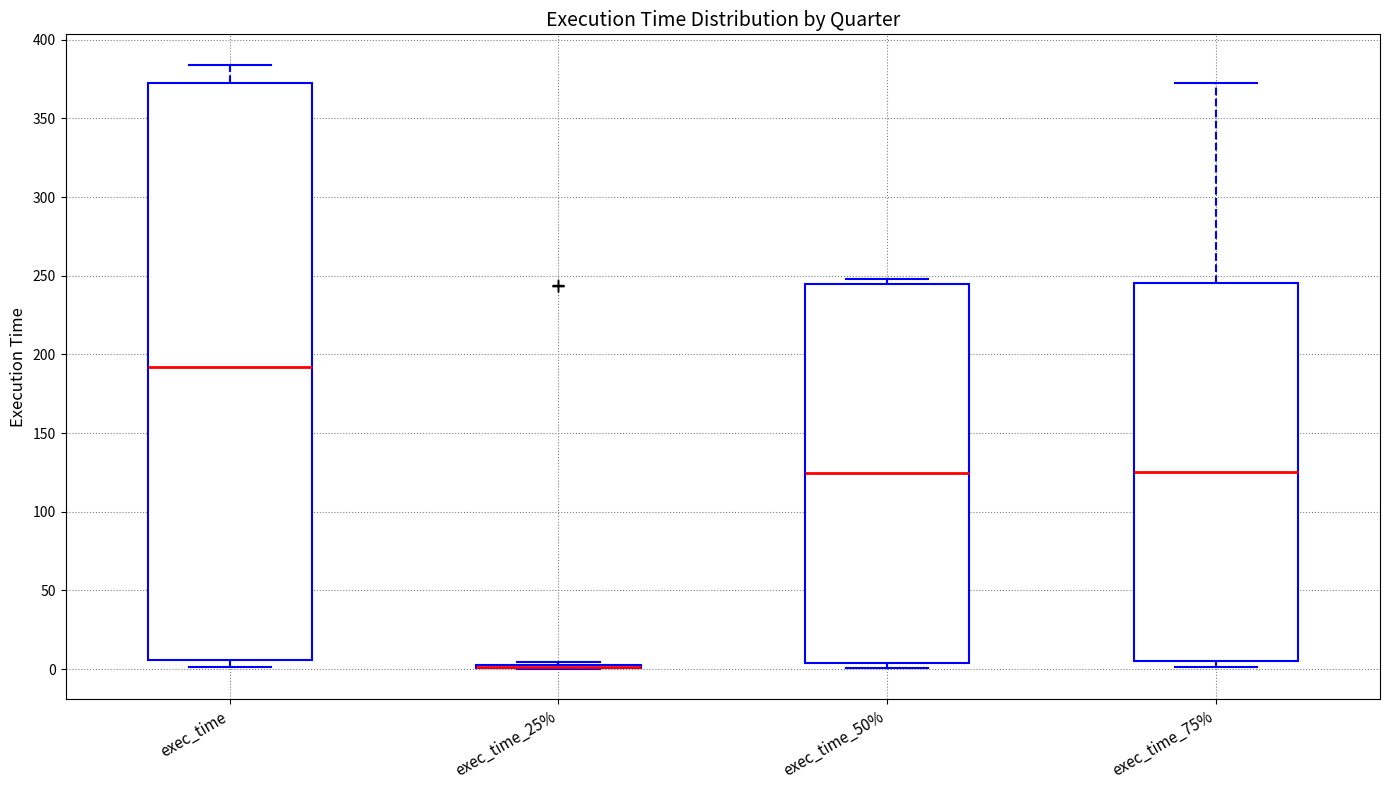

Reading left to right, transcribe this box plot: for each box, give where its median line is, the range the box spans, and where its two whiskers end, as read against the y-axis. The values are not printed on the chart, so give them approximately, as read against the axis.

exec_time: median 190, box 5 to 375, whiskers 0 to 385
exec_time_25%: box collapsed to a line at 0, whiskers 0 to 5
exec_time_50%: median 125, box 5 to 245, whiskers 0 to 250
exec_time_75%: median 125, box 5 to 245, whiskers 0 to 375